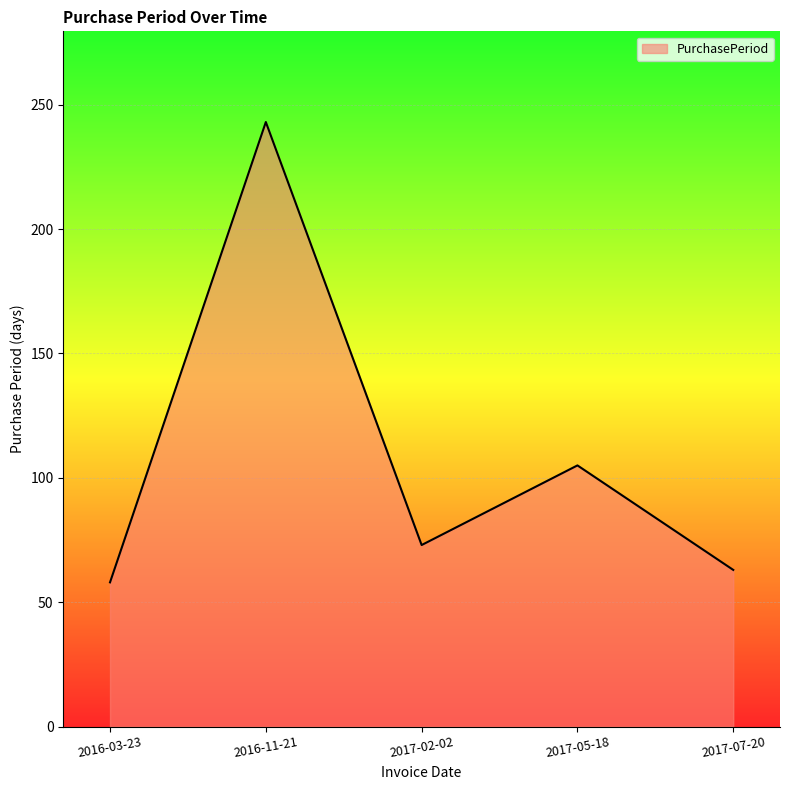

True or false: the data shows 105 at 2017-05-18.

True